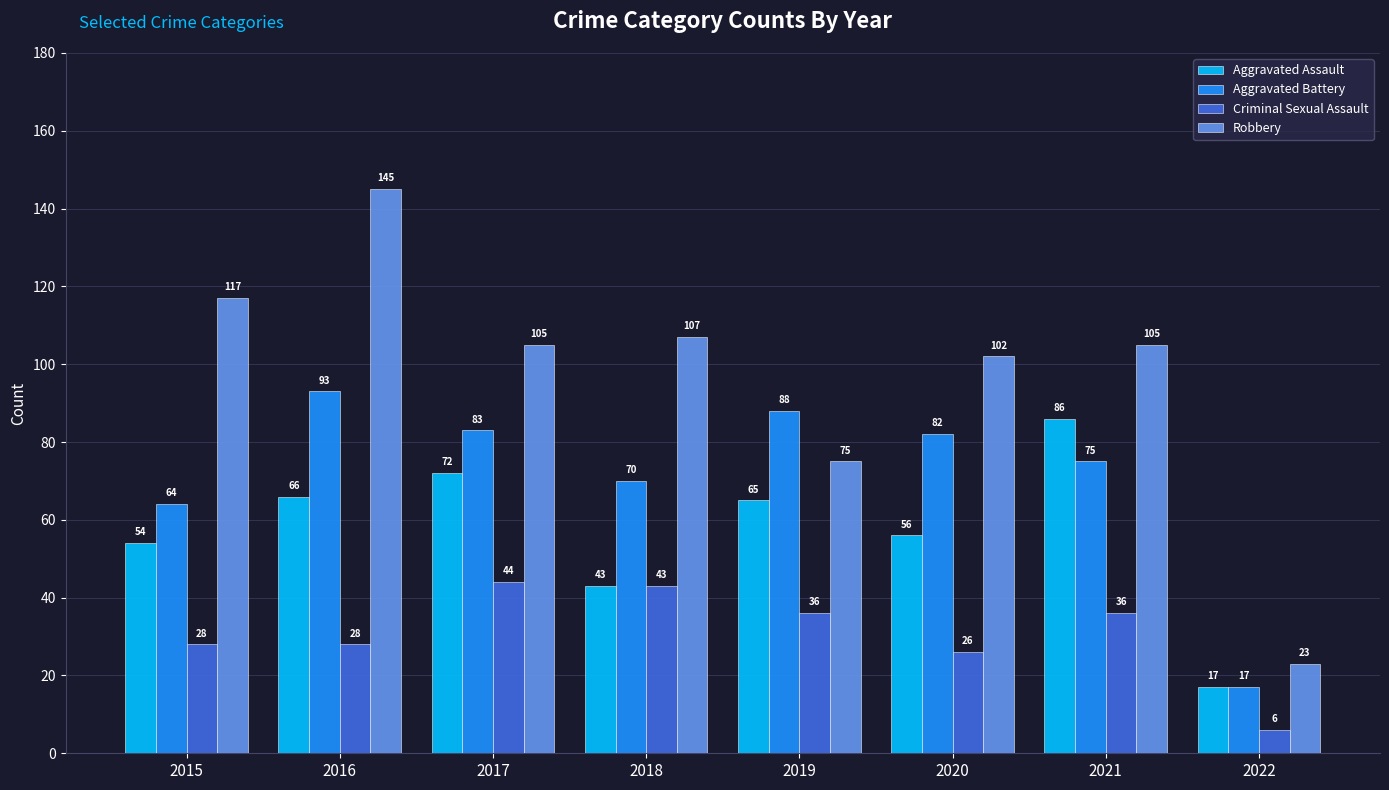

What are all the series names shown in the legend?

Aggravated Assault, Aggravated Battery, Criminal Sexual Assault, Robbery